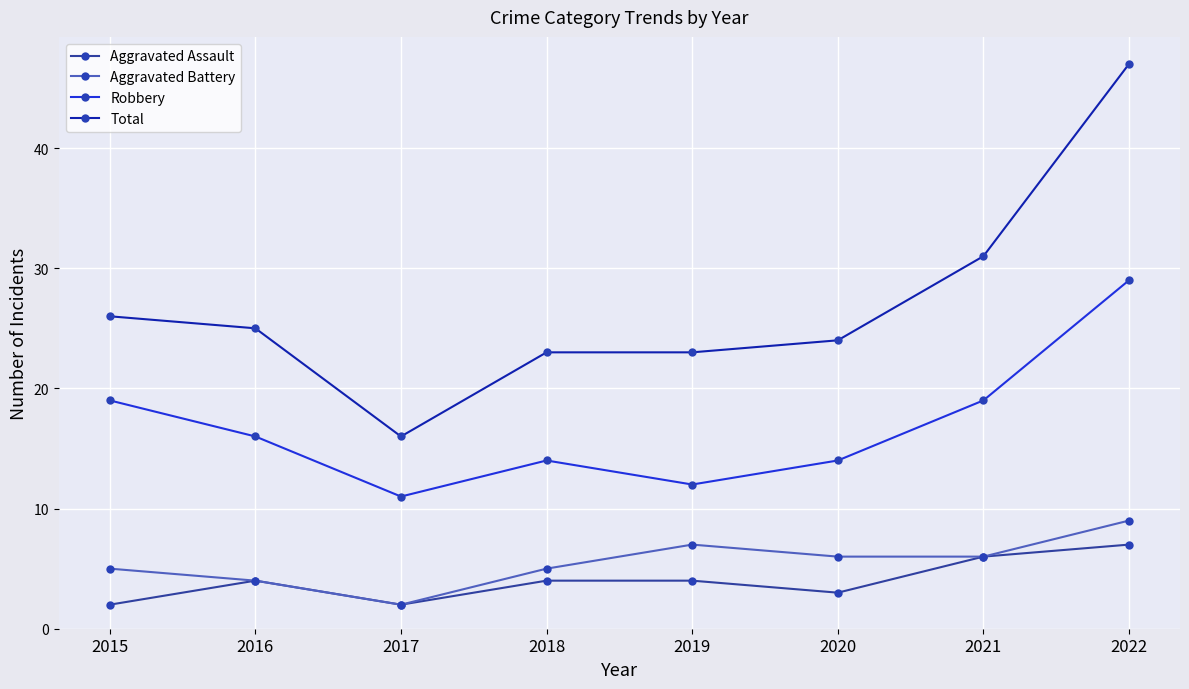

Which series has the largest range (max minus min)?

Total